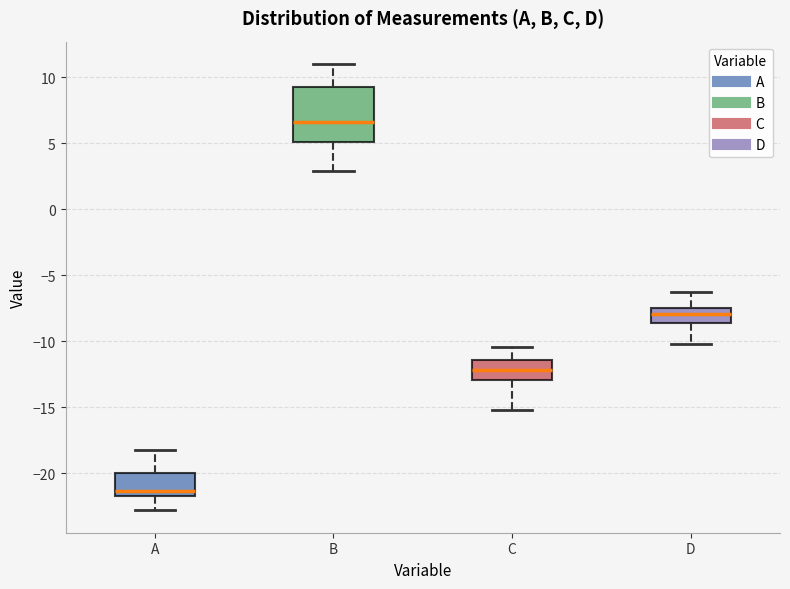

Which box's median line is the lowest?

A